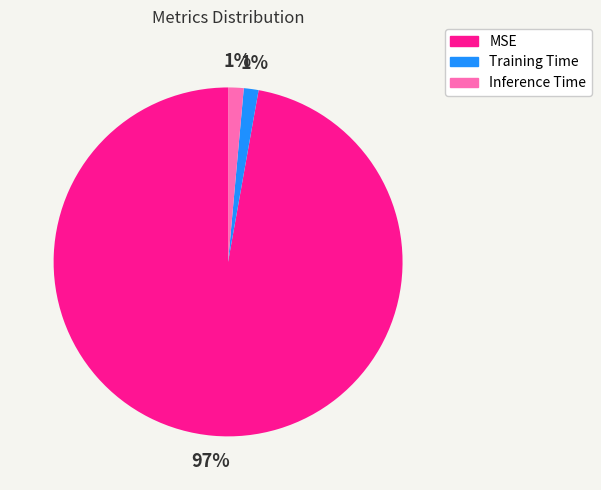

Is there any slice that represents more than half of the pie?

Yes